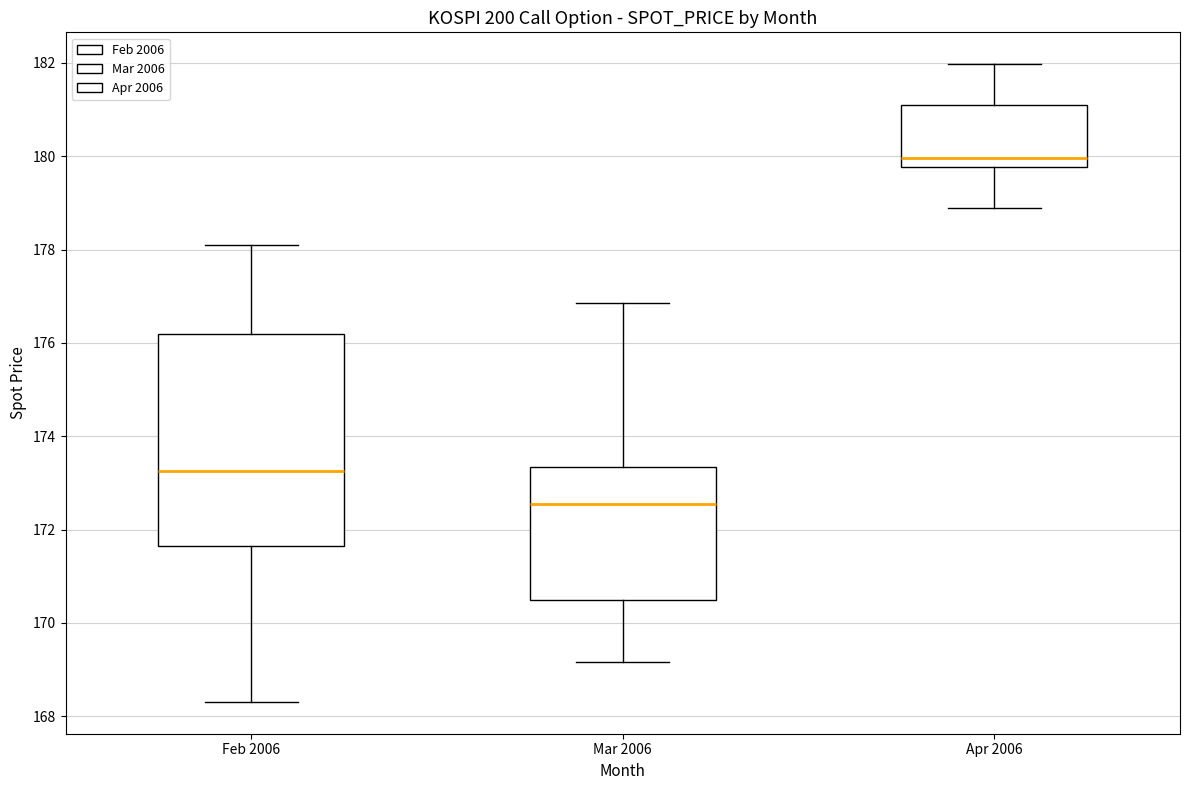

Where does the upper whisker of the box for Mar 2006 end on the y-axis? The values are not printed on the chart, so give them approximately, as read against the axis.

176.8